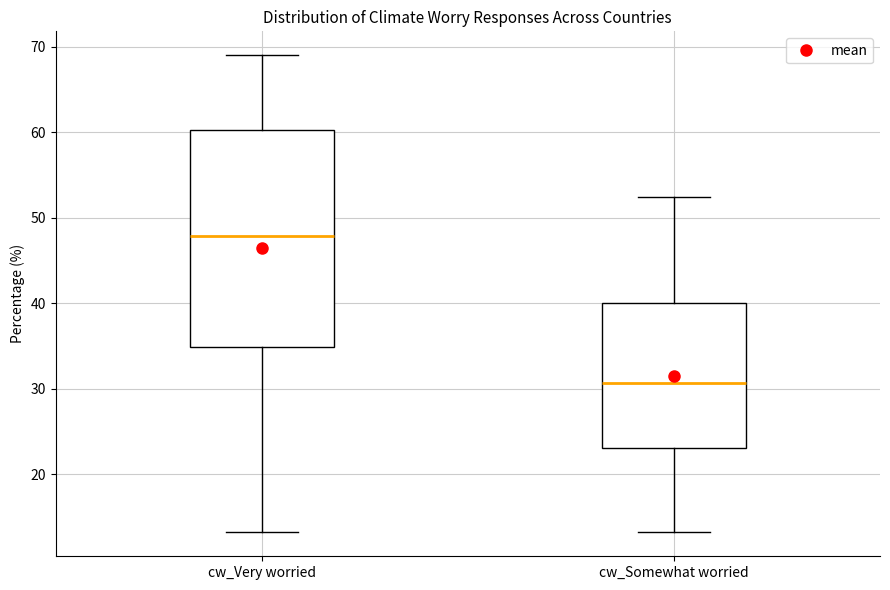

Comparing the boxes themselves (not the whiskers), which one is the tallest?

cw_Very worried